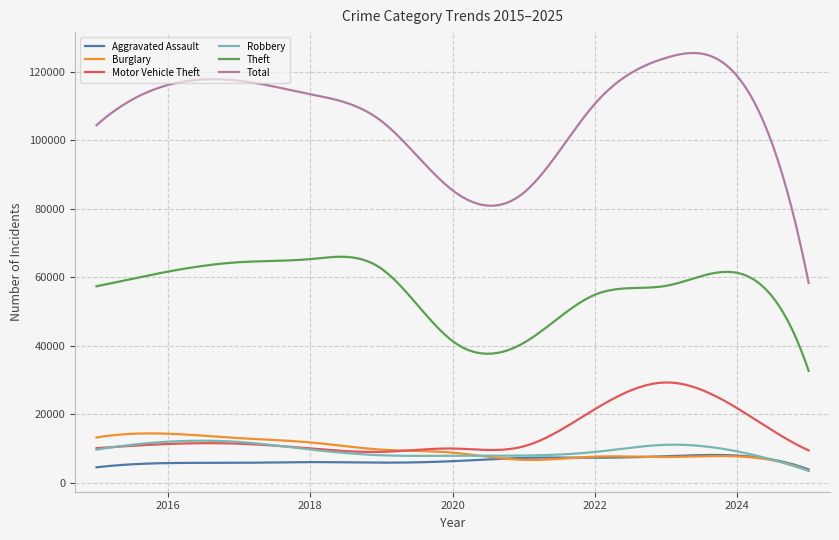

True or false: Burglary has more than 2 interior local peaks.

True